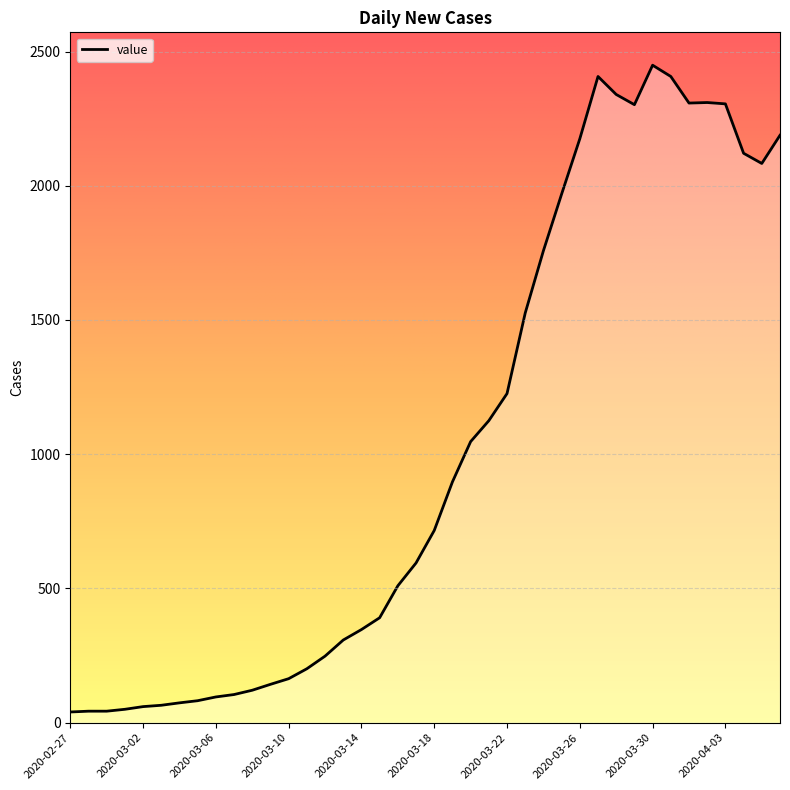

What is the average value?

1034